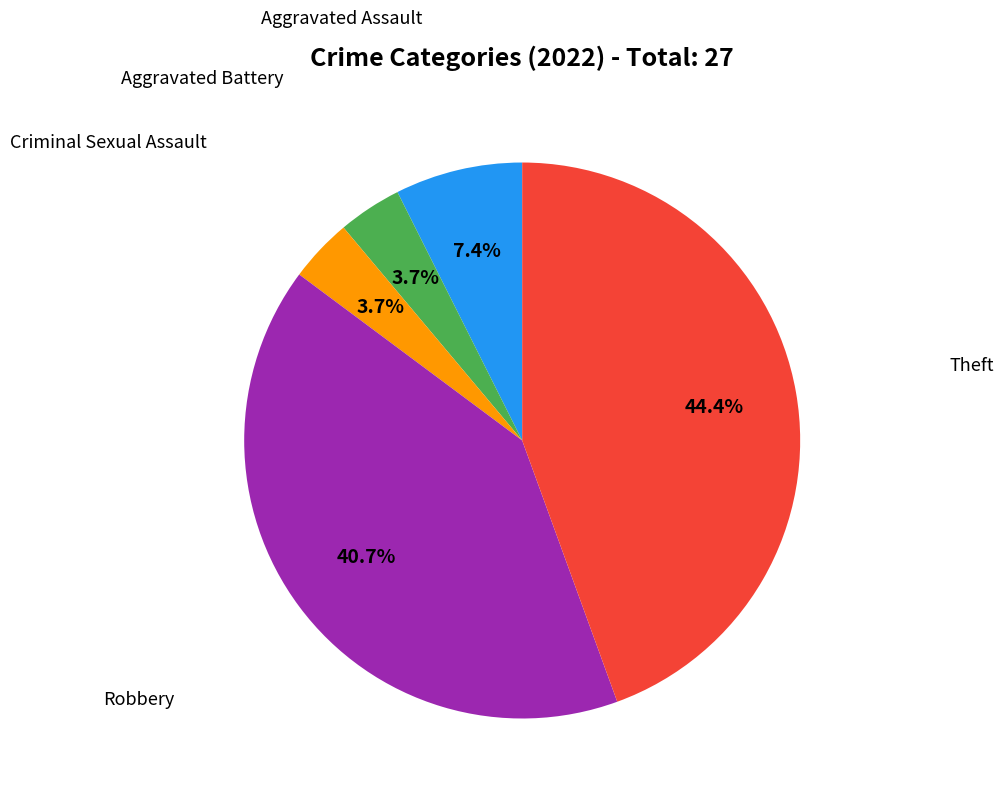

Does any single category account for the majority?

No